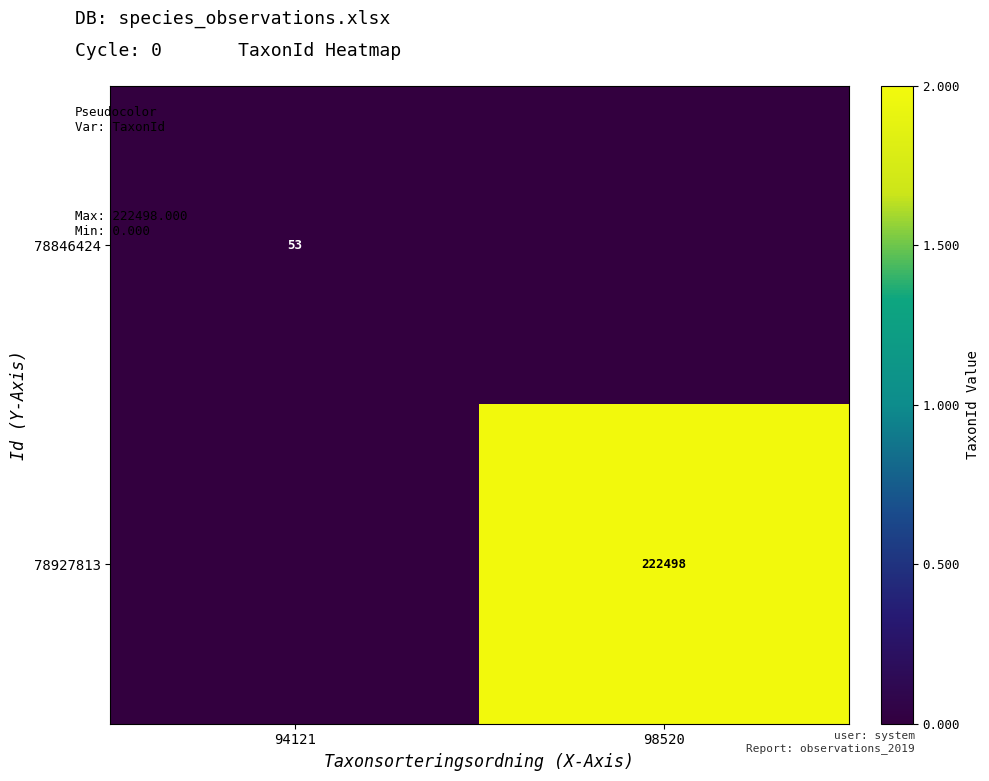

Is it true that 78846424 equals 53 at 94121?

True